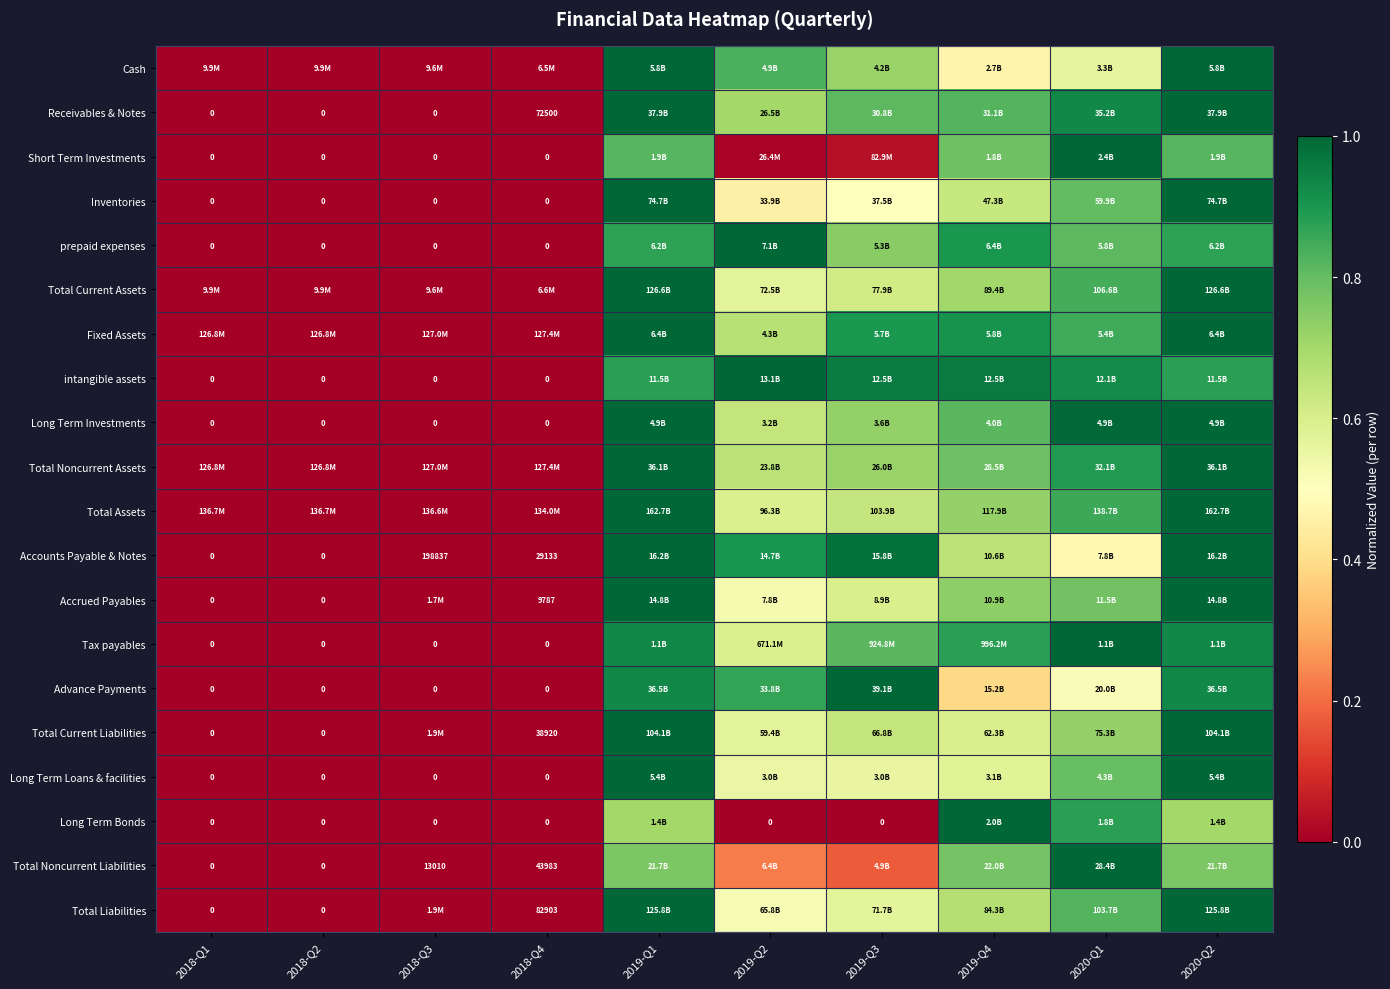

What is the spread (max minus min) of values at 2019-Q4?

0.6